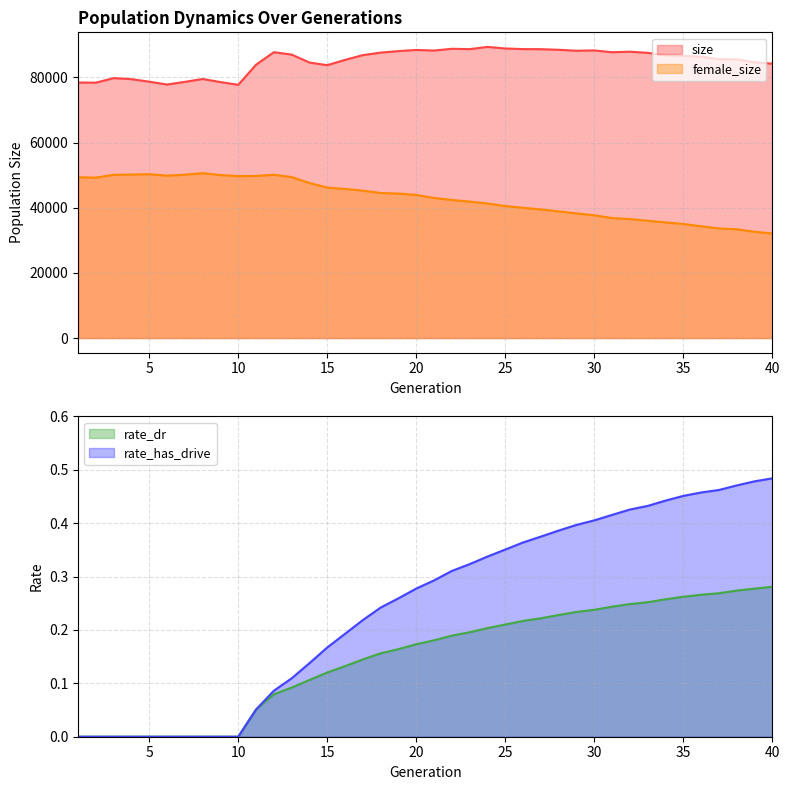

What is the value of the rate_dr point at the 31st from the left?

0.2